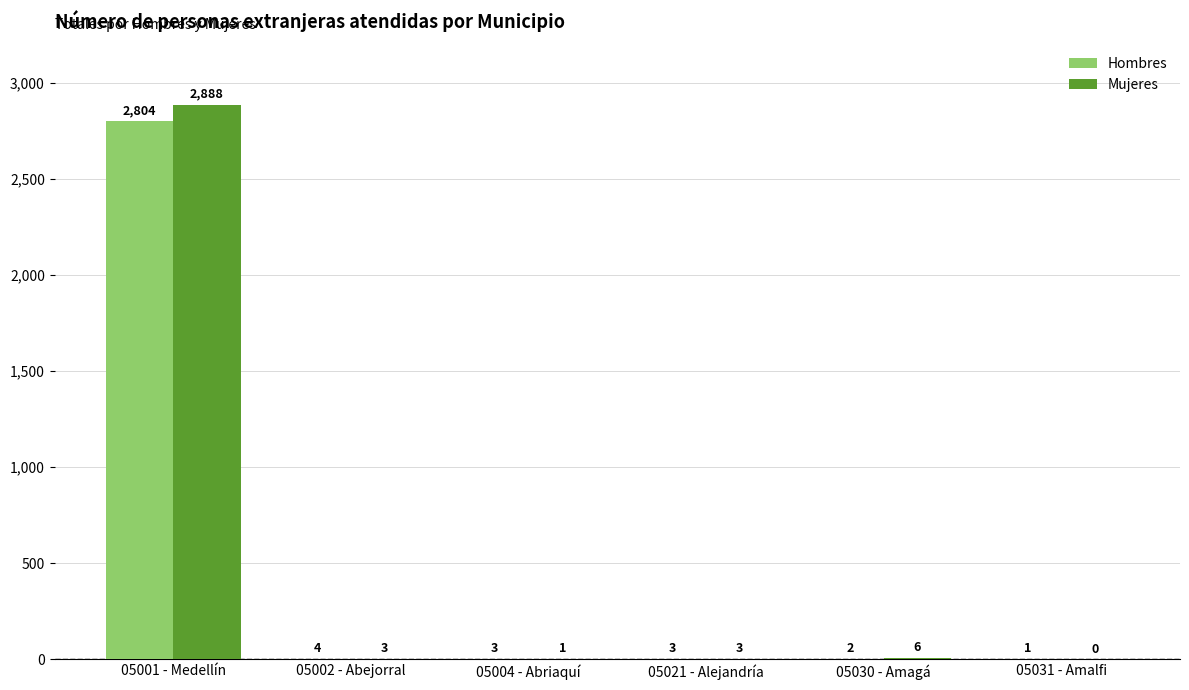

What is the sum of the Mujeres values at 05031 - Amalfi and 05001 - Medellín?

2888